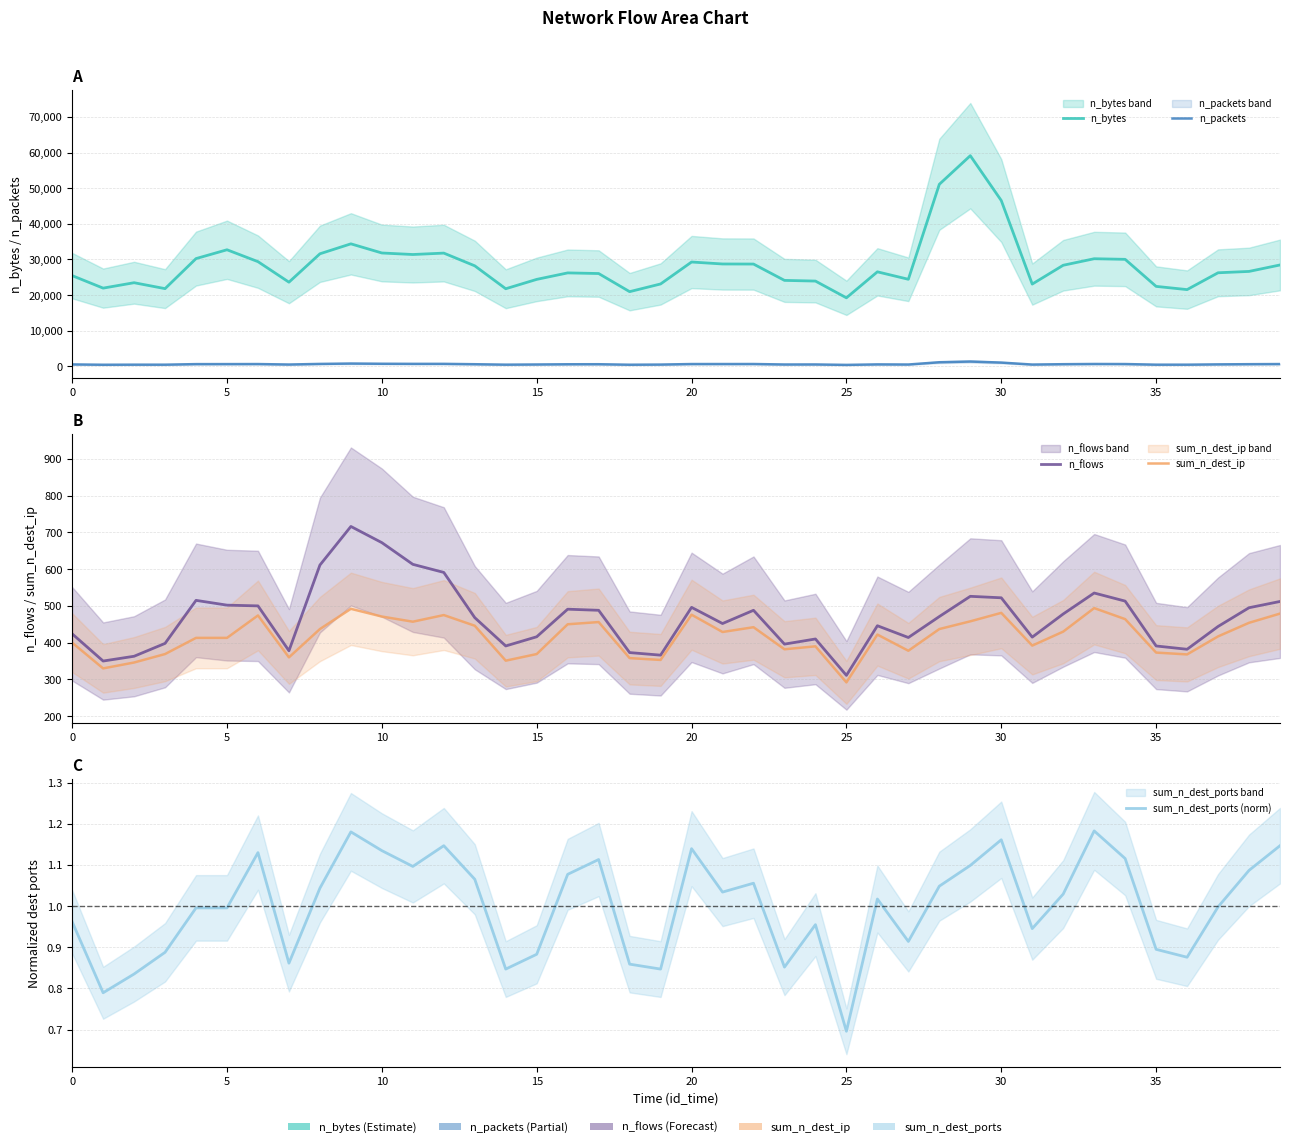

At which label is n_packets closest to 916?

9